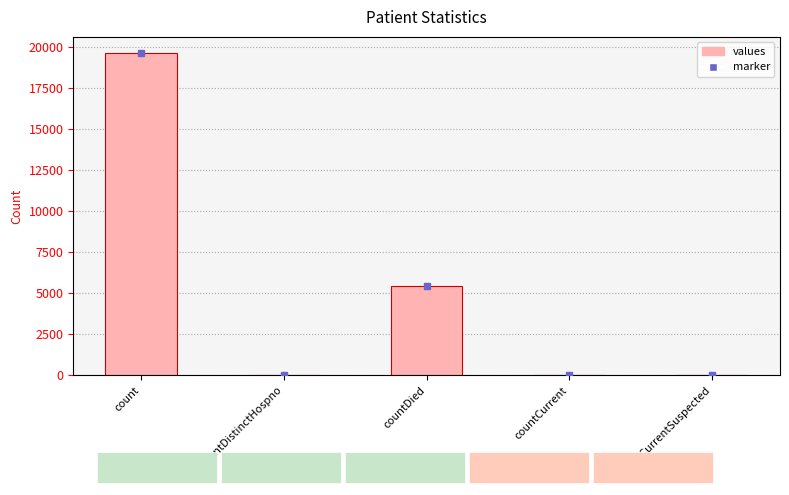

What is the greatest value displayed?

19621